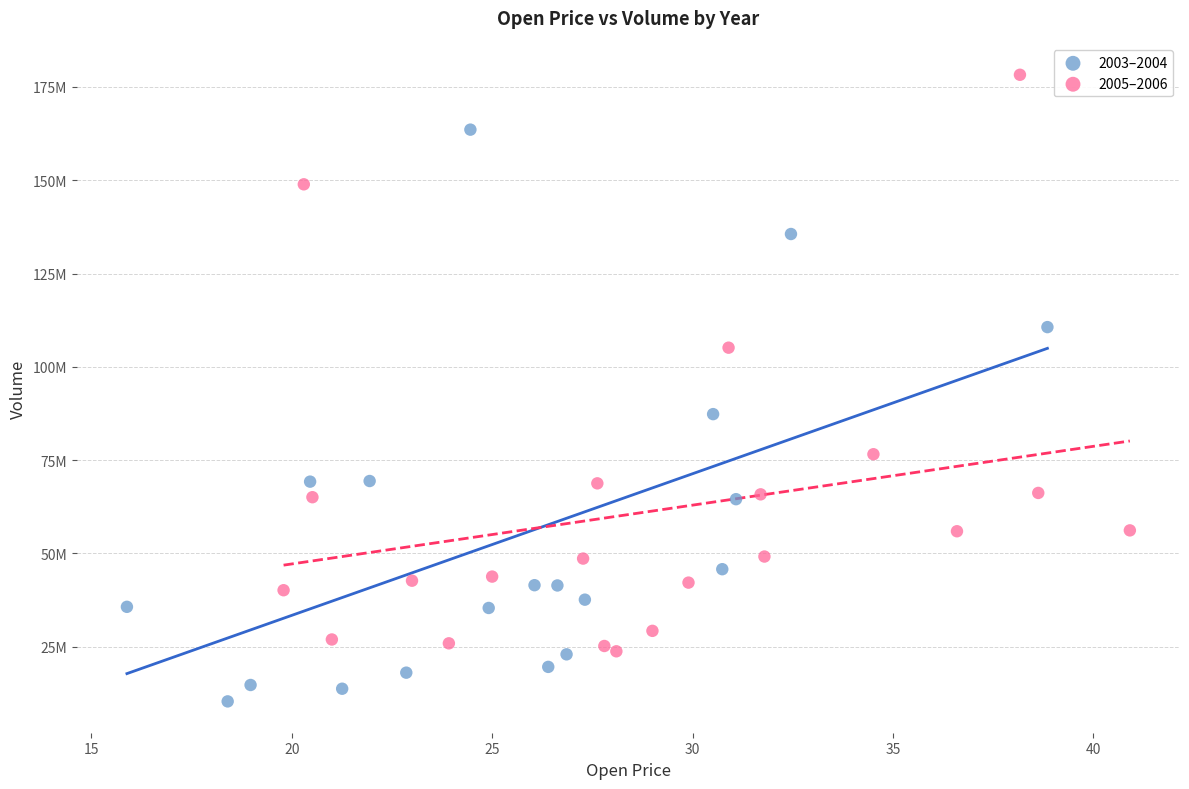

What are all the series names shown in the legend?

2003–2004, 2005–2006